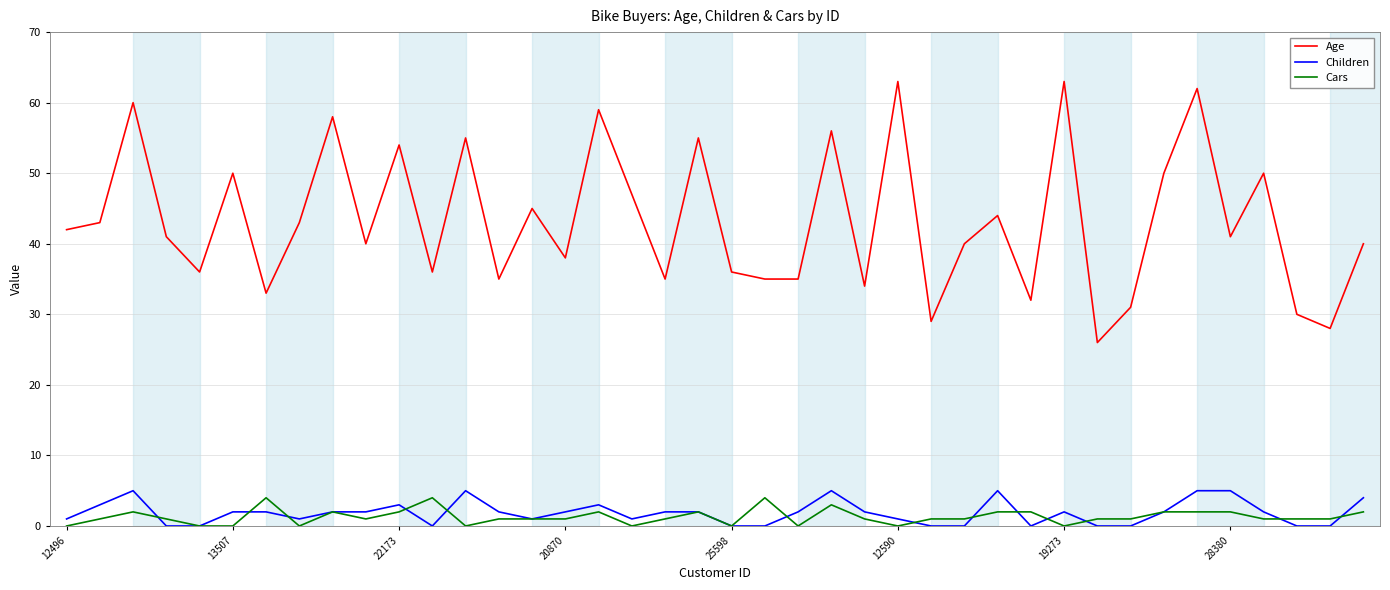

What is the highest value of the Children series?

5